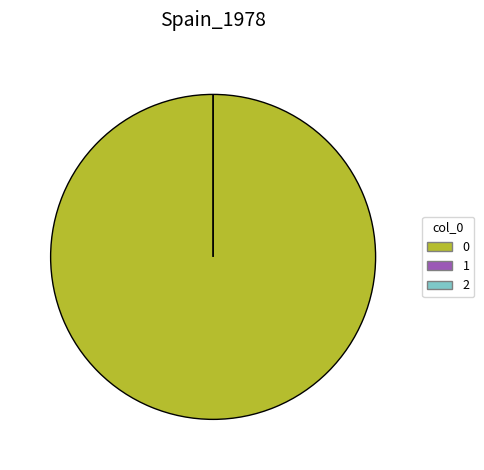

Is there a majority slice in this chart?

Yes